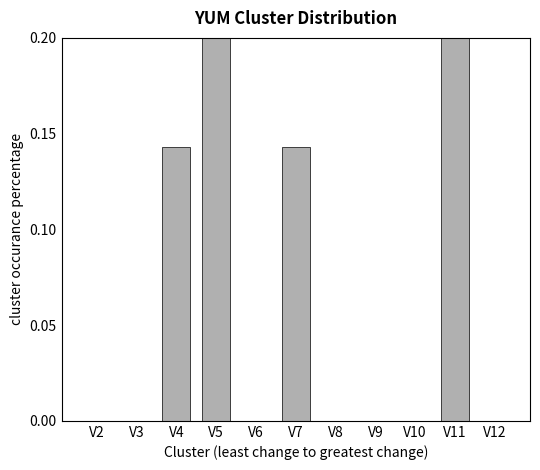

What is the change in value from V5 to V12?

-0.3